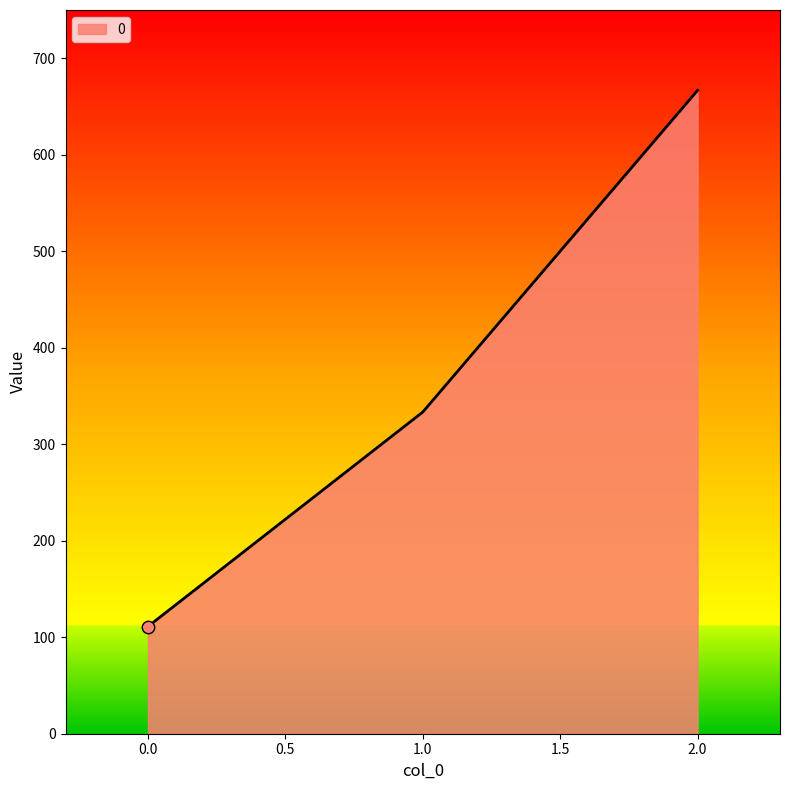

What is the change in value from 0.0 to 2.0?

+555.6